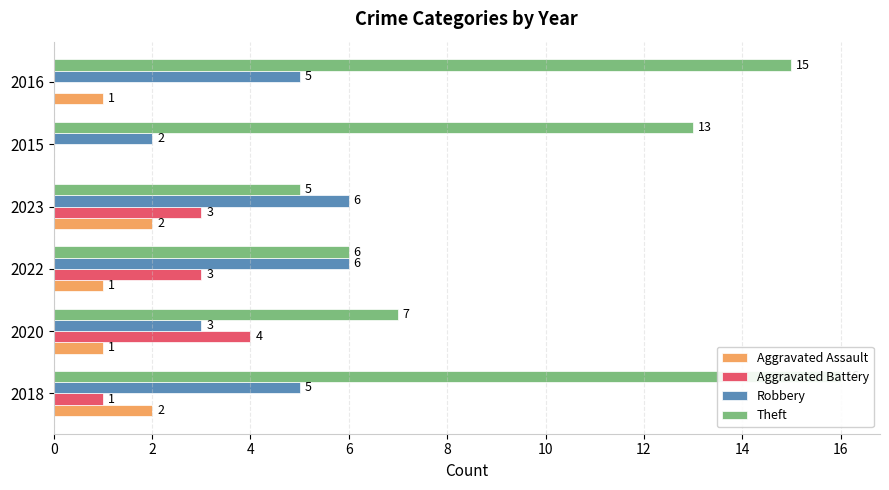

How many bars are there in each group?

4